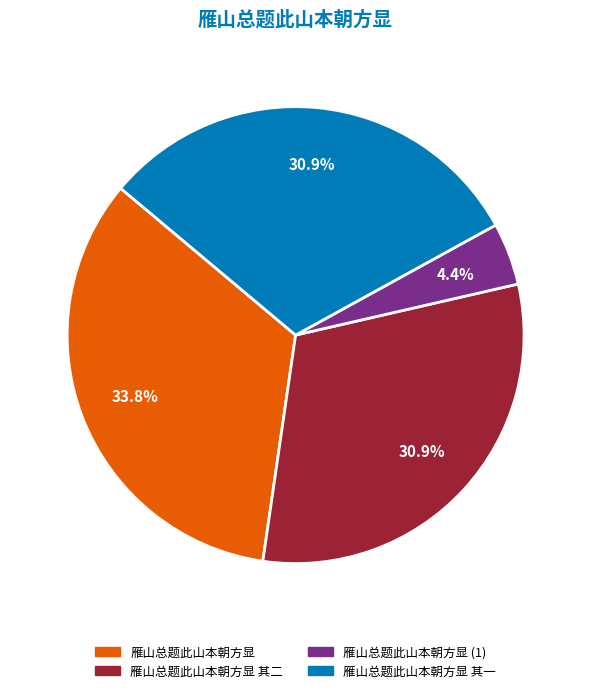

To the nearest percent, what is the difference between the largest and smallest slice percentages?

29%